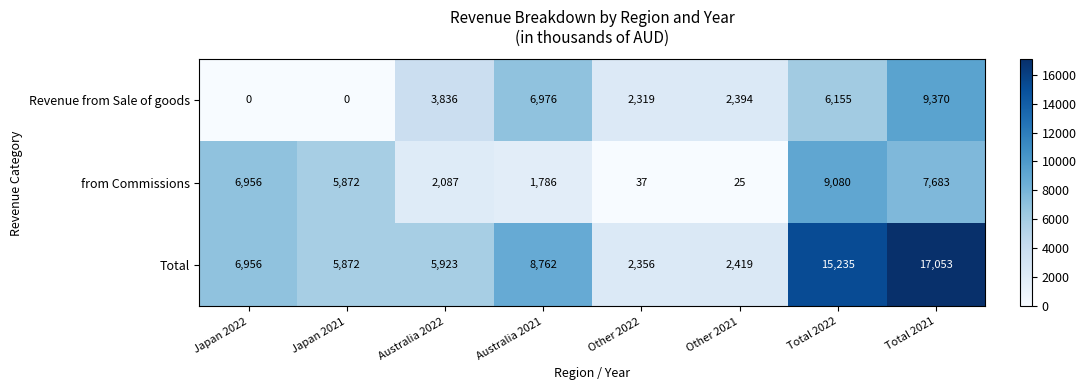

How many series are shown in this chart?

3